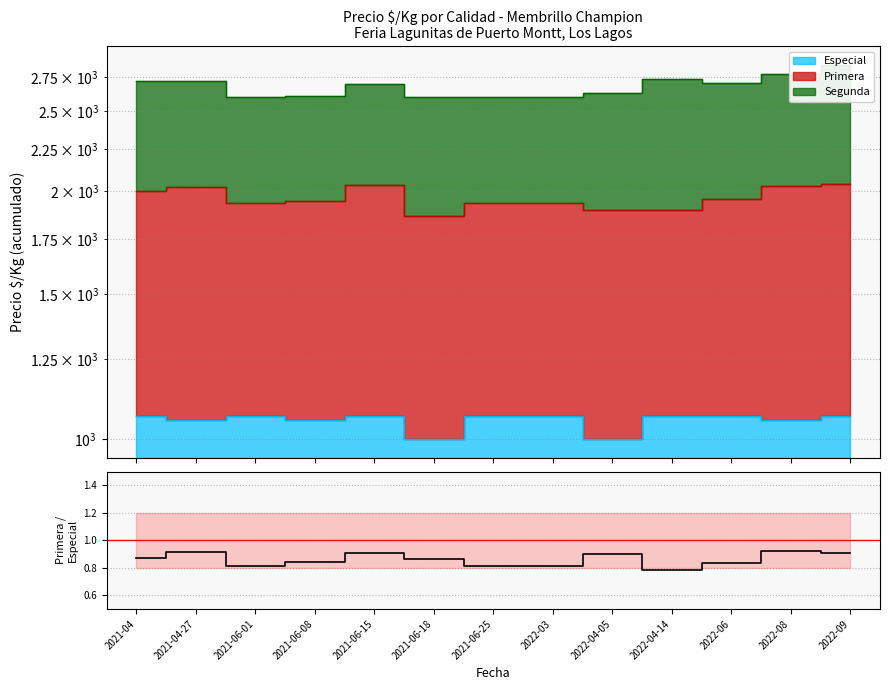

What is the value of the 12th point from the left?

0.9